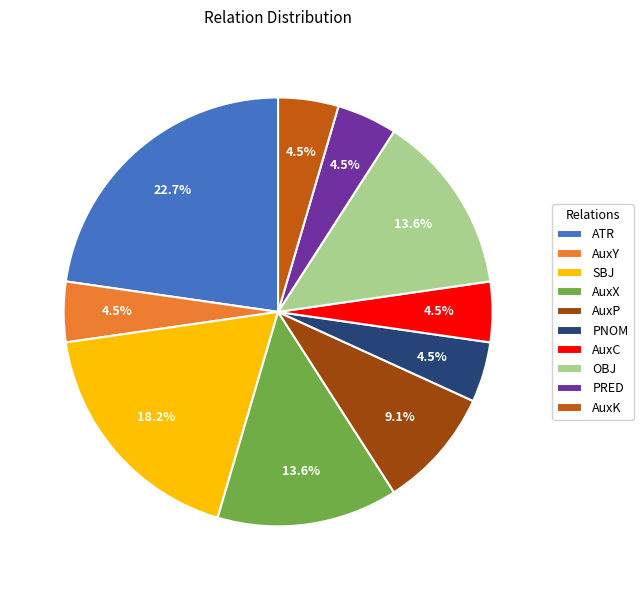

What portion of the pie excludes AuxC?

95.5%